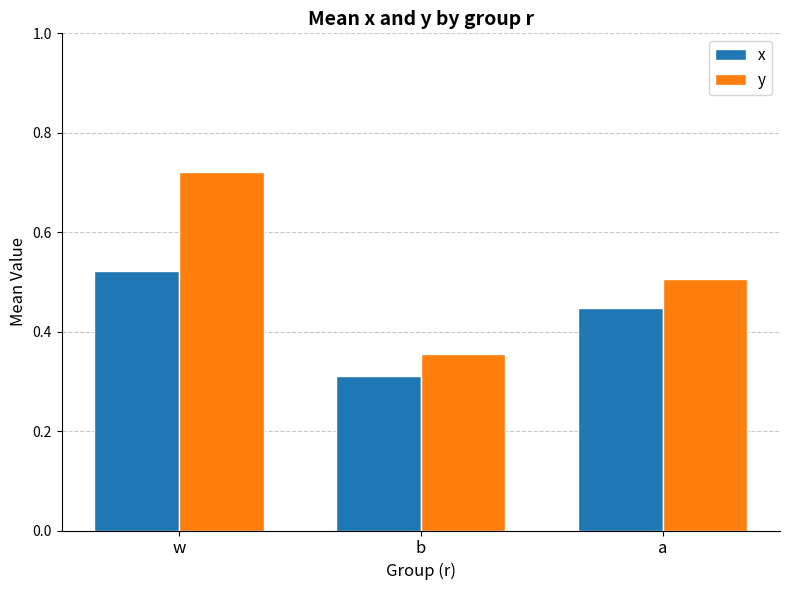

What is the sum of the y values at a and b?

0.9